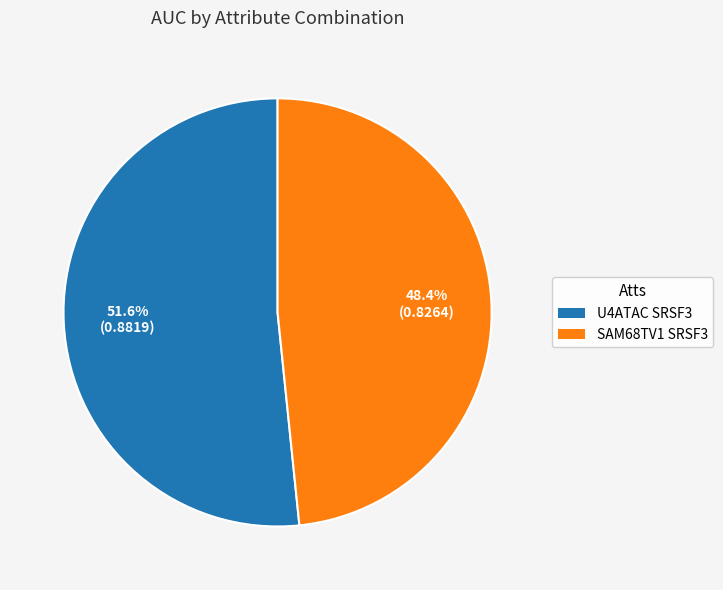

True or false: U4ATAC SRSF3 accounts for 62% of the total.

False